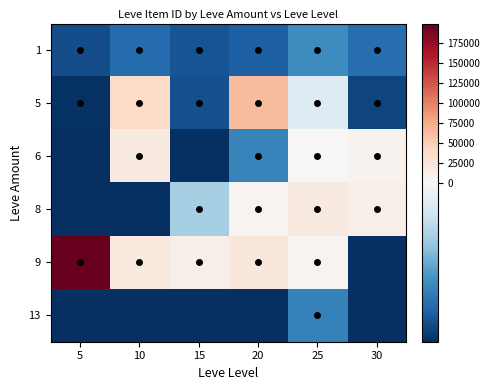

List the series in order of their peak value, highest first.

9, 5, 8, 6, 1, 13